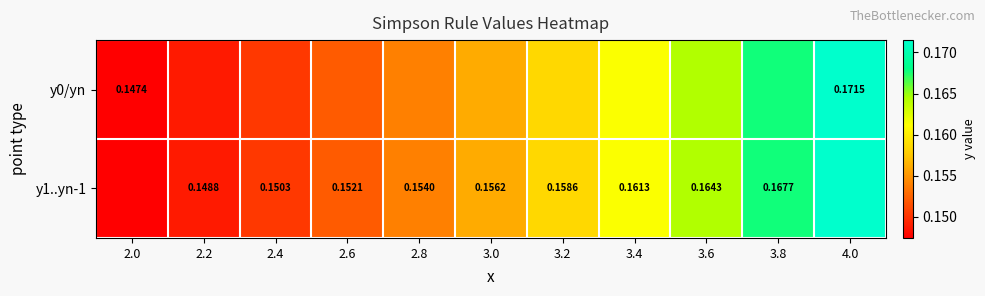

Which category has the lowest value in the y0/yn series?

2.0